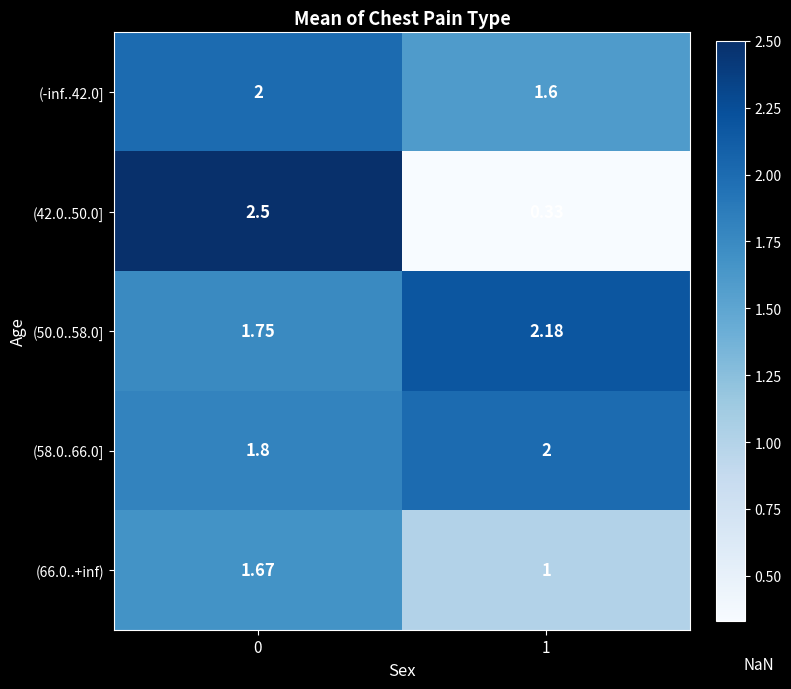

Is the value of (42.0..50.0] at 0 greater than the value of (50.0..58.0] at 0?

Yes